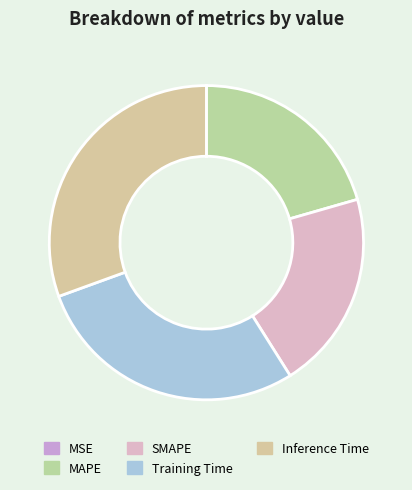

To the nearest percent, what is the combined percentage of SMAPE and MSE?

21%